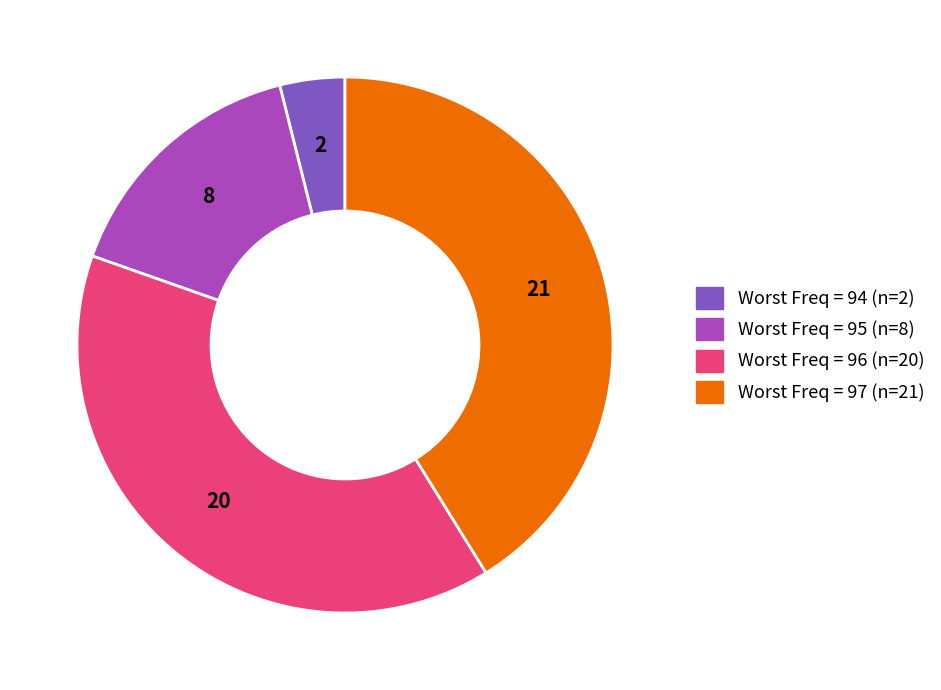

Is there any slice that represents more than half of the pie?

No